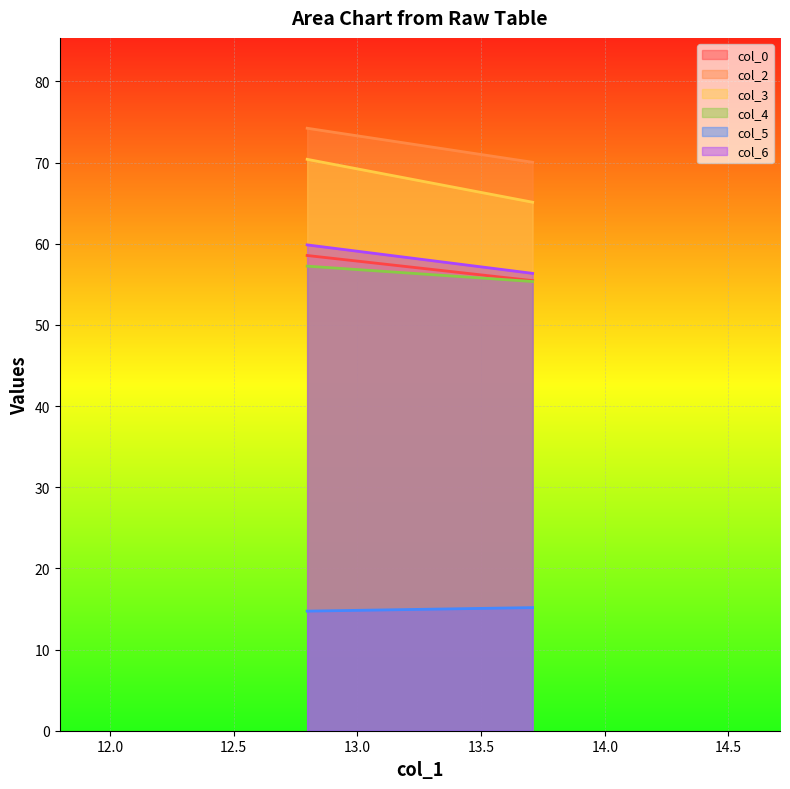

The value of col_0 at 2 is 12.3. True or false?

False